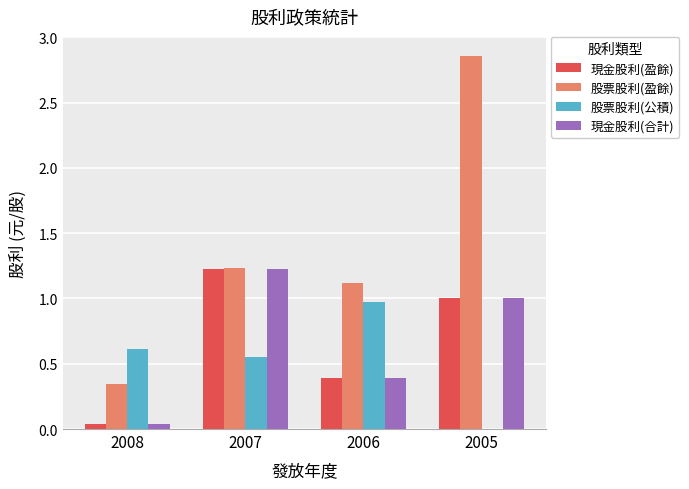

How many data points in 股票股利(公積) are above 0?

3